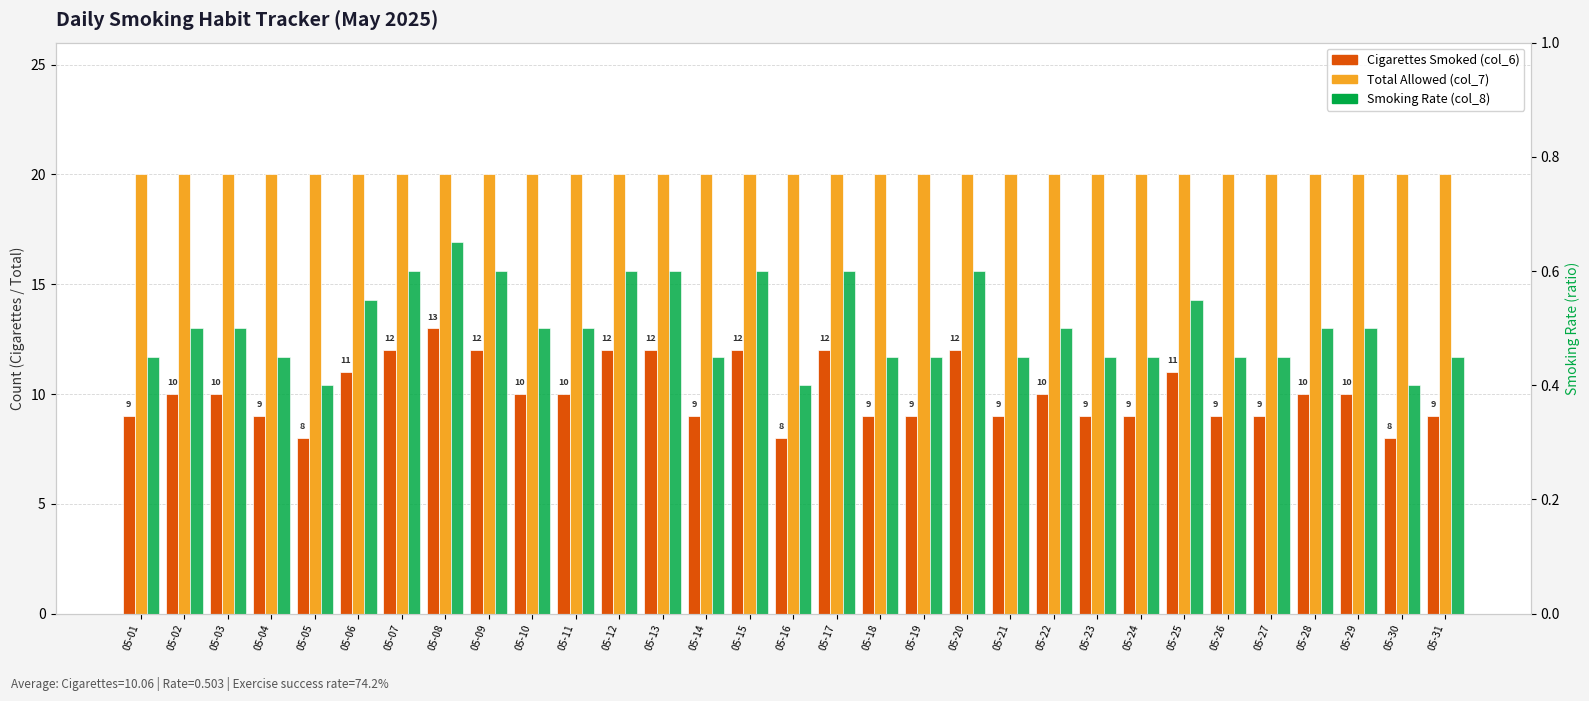

How many categories are shown in the chart?

31